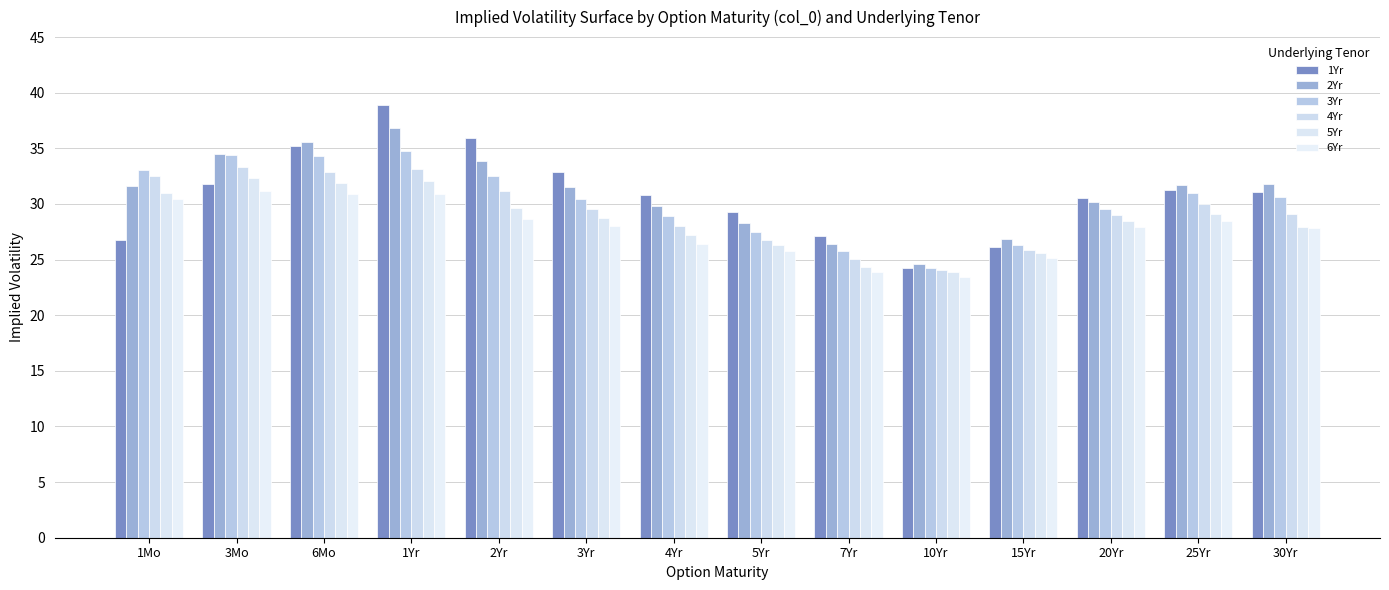

Between 1Yr and 30Yr, which series saw the biggest shift?

1Yr